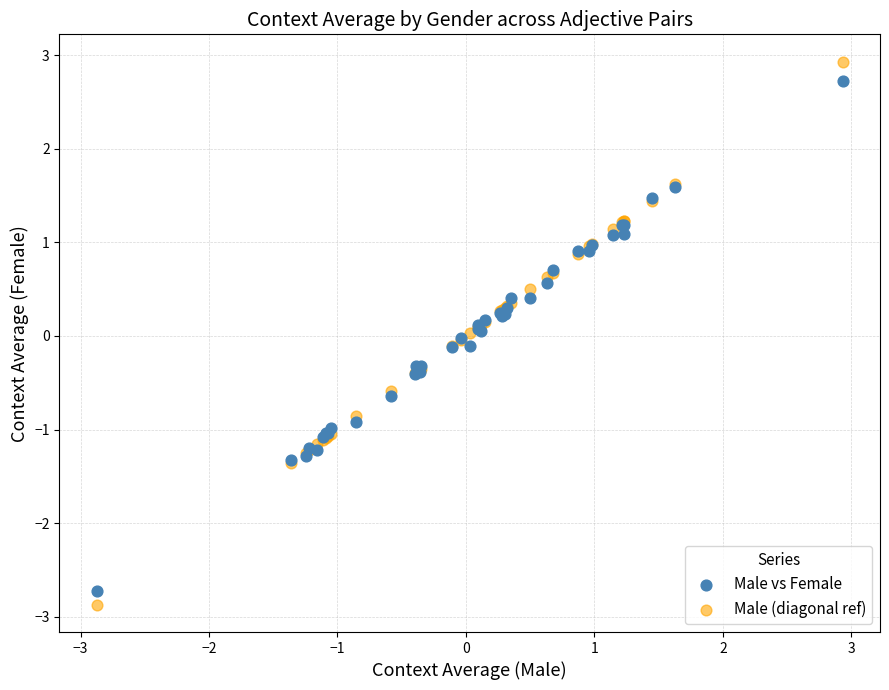

Which series has the widest spread of Y values?

Male (diagonal ref)